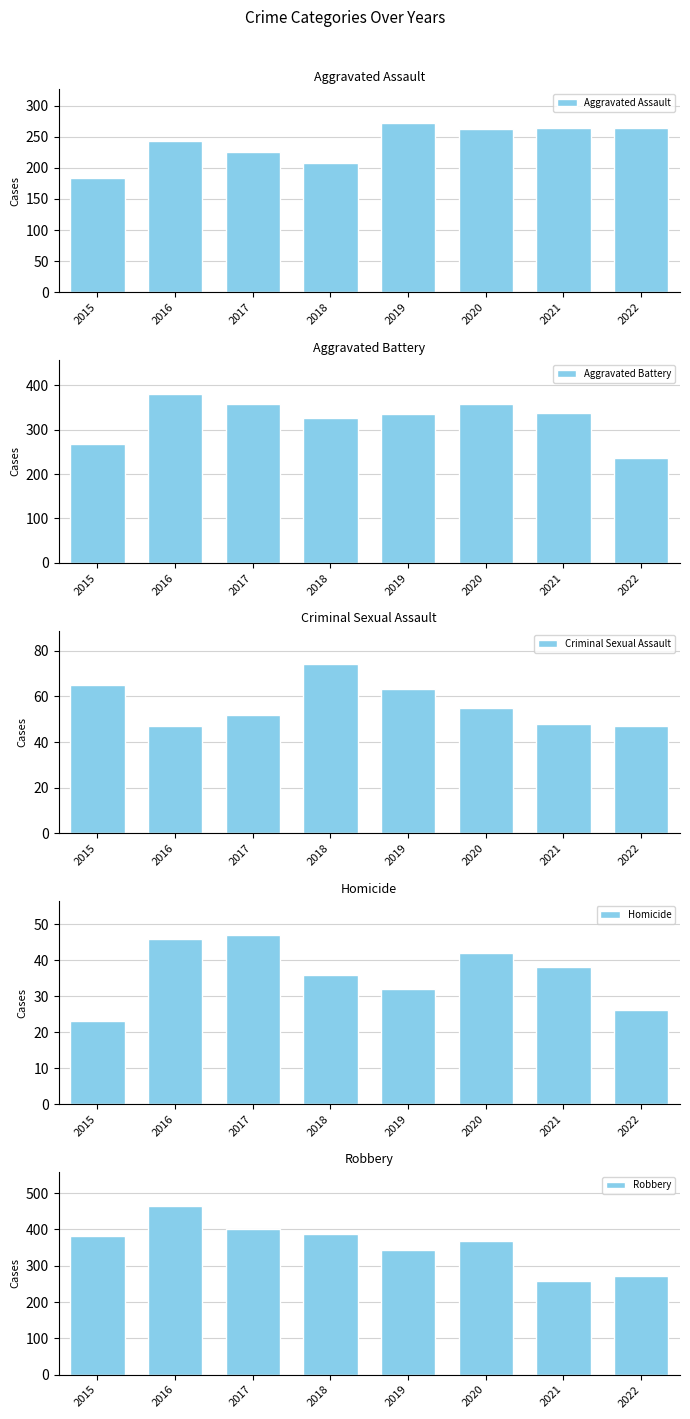

How many data points in Criminal Sexual Assault are less than 55?

4